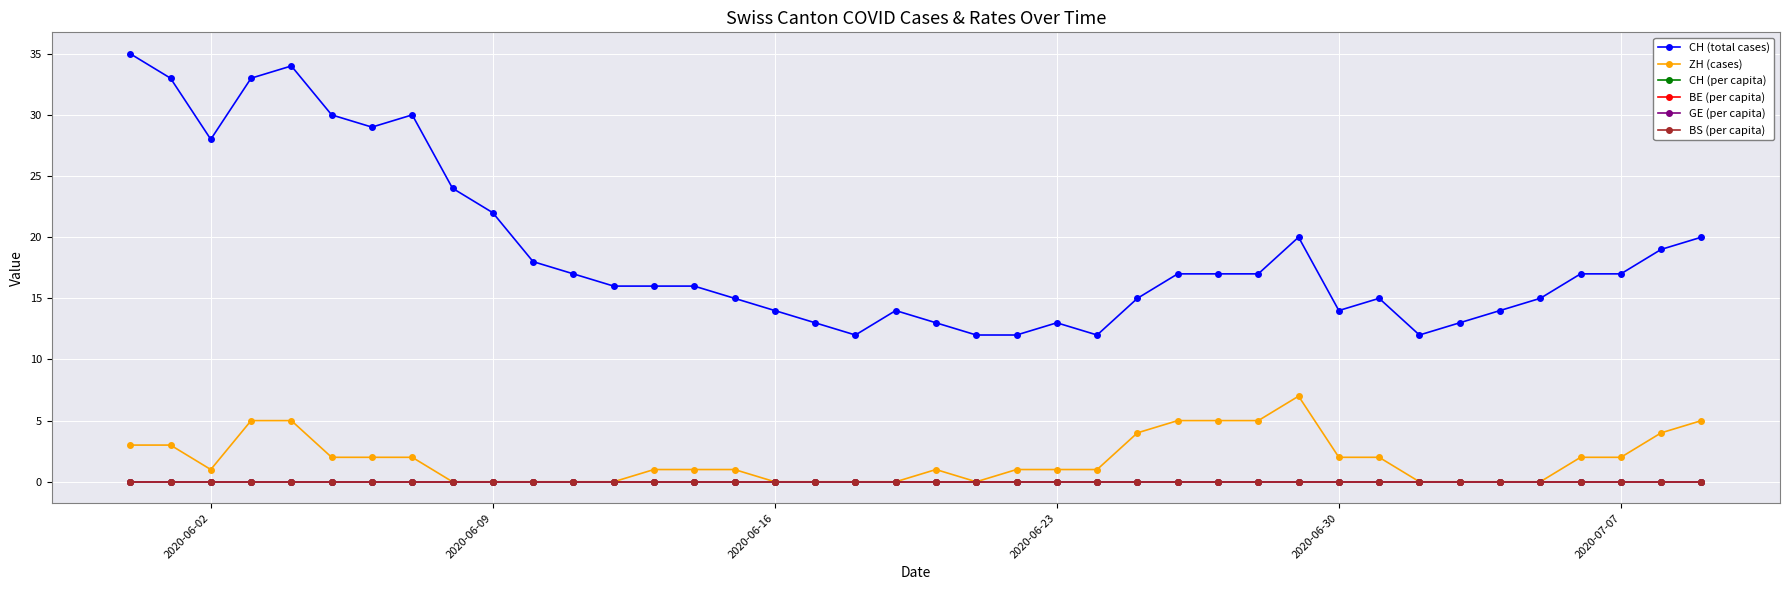

True or false: CH (total cases) and BE (per capita) intersect in this chart.

False